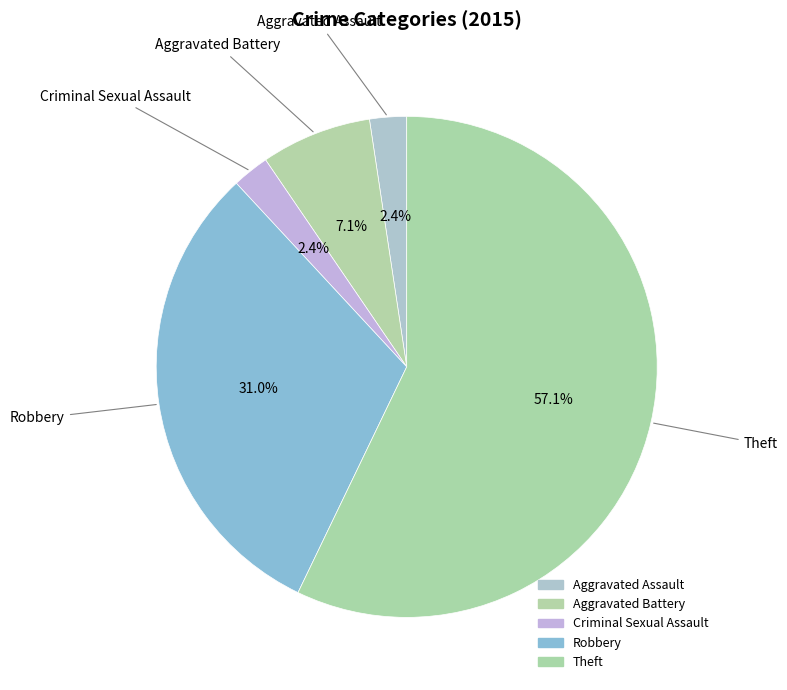

Is there a majority slice in this chart?

Yes